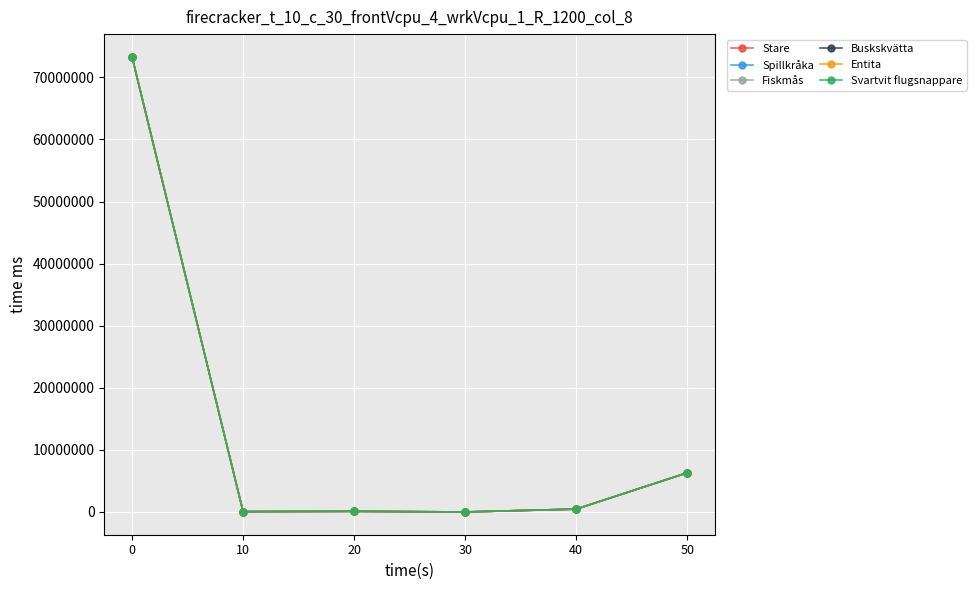

At which label is Stare closest to 36648443?

50